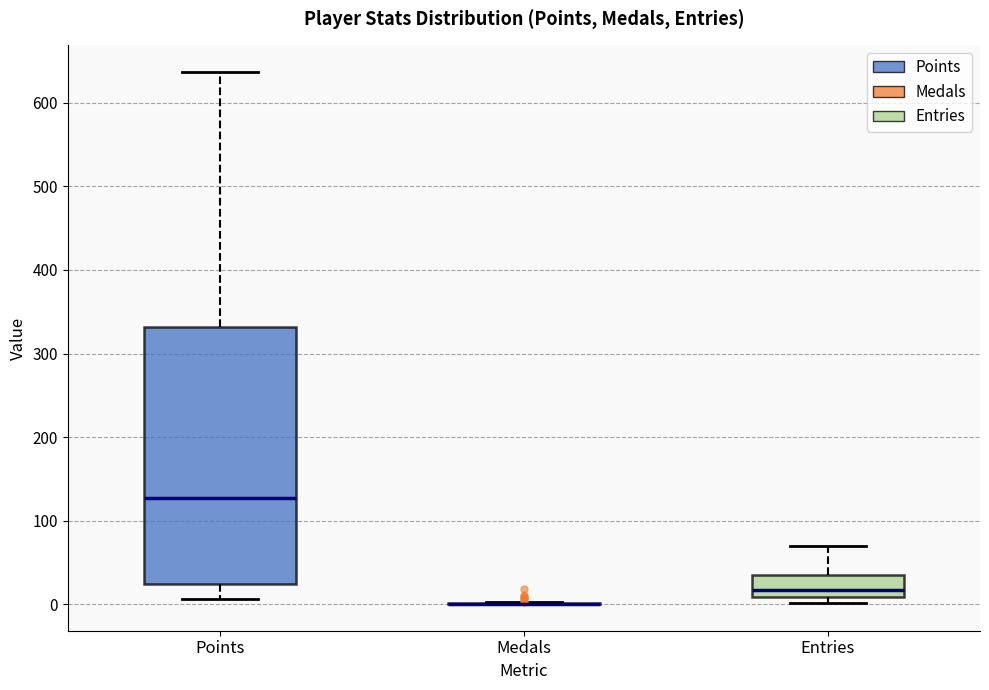

Reading left to right, transcribe this box plot: for each box, give where its median line is, the range the box spans, and where its two whiskers end, as read against the y-axis. The values are not printed on the chart, so give them approximately, as read against the axis.

Points: median 130, box 20 to 330, whiskers 10 to 640
Medals: box collapsed to a line at 0, whiskers 0 to 0
Entries: median 20, box 10 to 40, whiskers 0 to 70